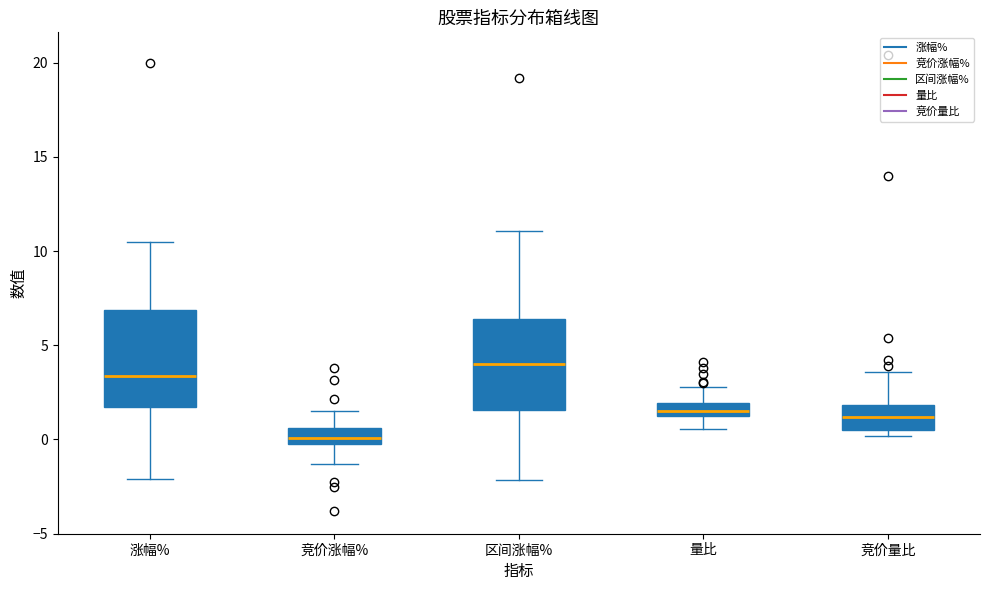

Where is the lower edge of the box for 区间涨幅% on the y-axis? The values are not printed on the chart, so give them approximately, as read against the axis.

1.5